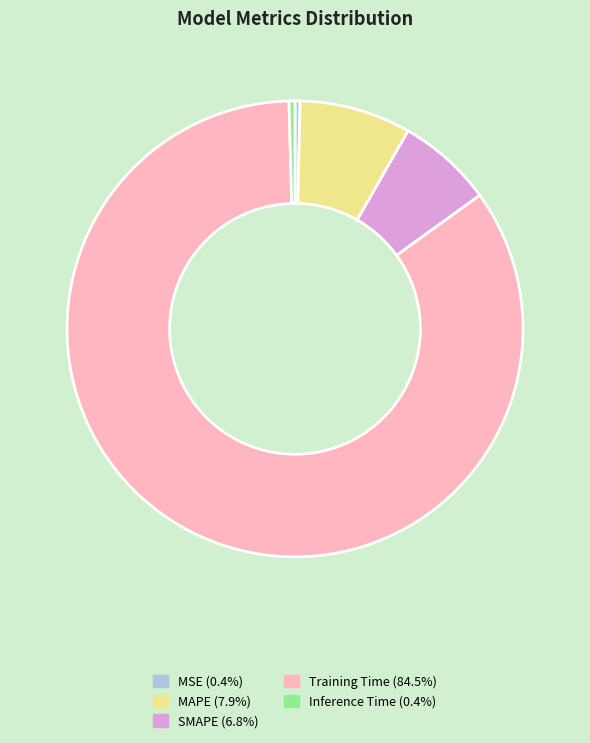

Is there any slice that represents more than half of the pie?

Yes